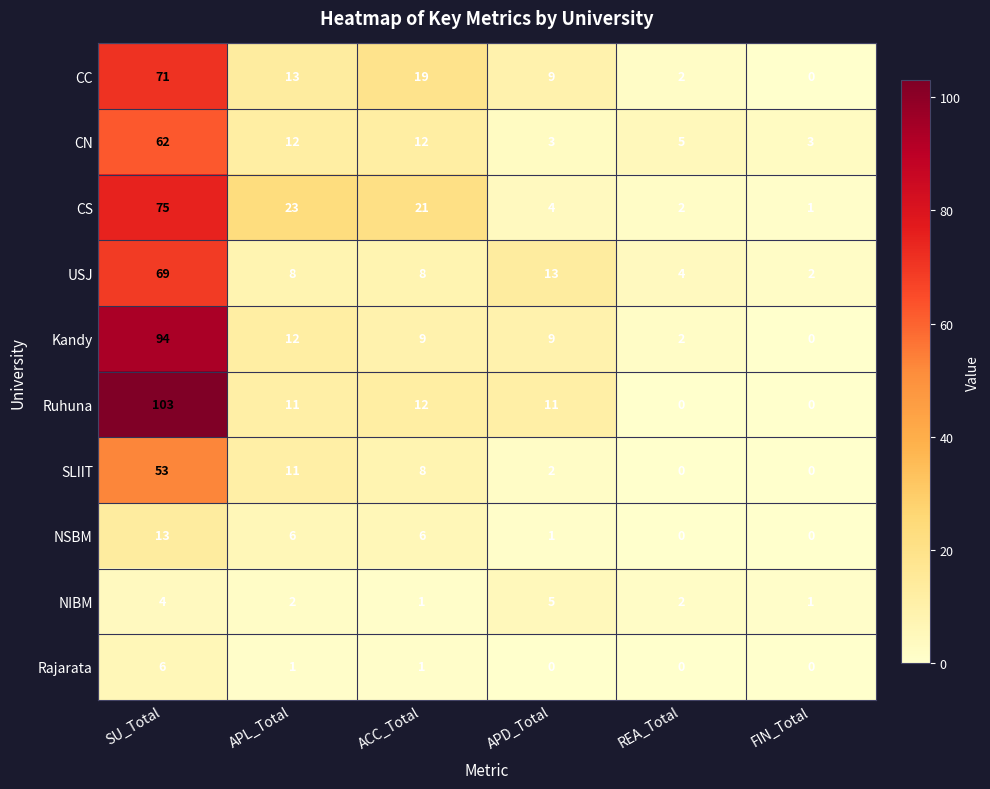

Rank the series by their maximum value, from highest to lowest.

Ruhuna, Kandy, CS, CC, USJ, CN, SLIIT, NSBM, Rajarata, NIBM